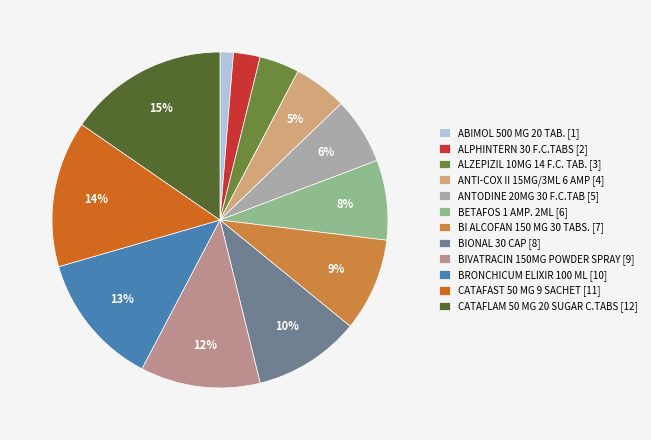

Rank the categories by value from lowest to highest.

ABIMOL 500 MG 20 TAB., ALPHINTERN 30 F.C.TABS, ALZEPIZIL 10MG 14 F.C. TAB., ANTI-COX II 15MG/3ML 6 AMP, ANTODINE 20MG 30 F.C.TAB, BETAFOS 1 AMP. 2ML, BI ALCOFAN 150 MG 30 TABS., BIONAL 30 CAP, BIVATRACIN 150MG POWDER SPRAY, BRONCHICUM ELIXIR 100 ML, CATAFAST 50 MG 9 SACHET, CATAFLAM 50 MG 20 SUGAR C.TABS